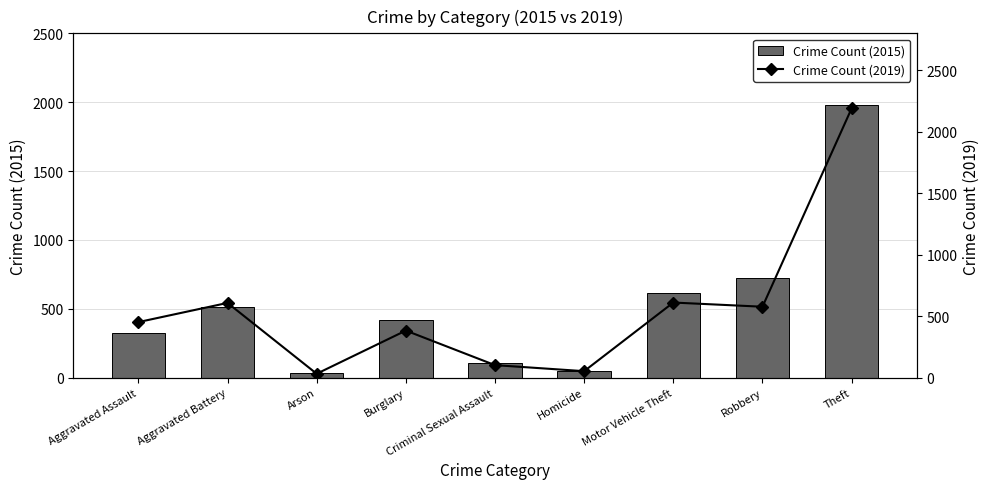

Reading left to right, list all the values displayed in this chart.

Crime Count (2015): Aggravated Assault=323	Aggravated Battery=515	Arson=35	Burglary=422	Criminal Sexual Assault=105	Homicide=50	Motor Vehicle Theft=614	Robbery=726	Theft=1981
Crime Count (2019): Aggravated Assault=452	Aggravated Battery=608	Arson=32	Burglary=383	Criminal Sexual Assault=102	Homicide=53	Motor Vehicle Theft=611	Robbery=577	Theft=2190